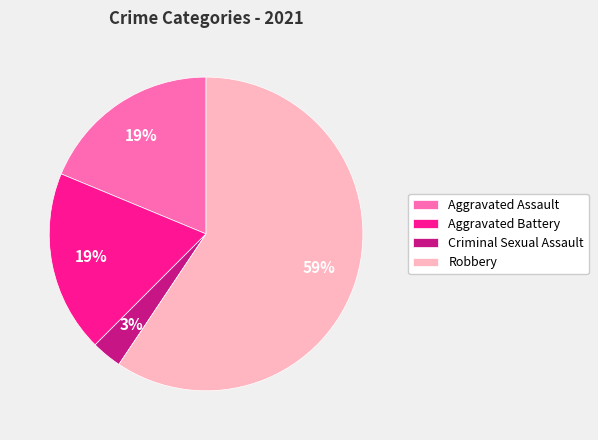

Is there a majority slice in this chart?

Yes